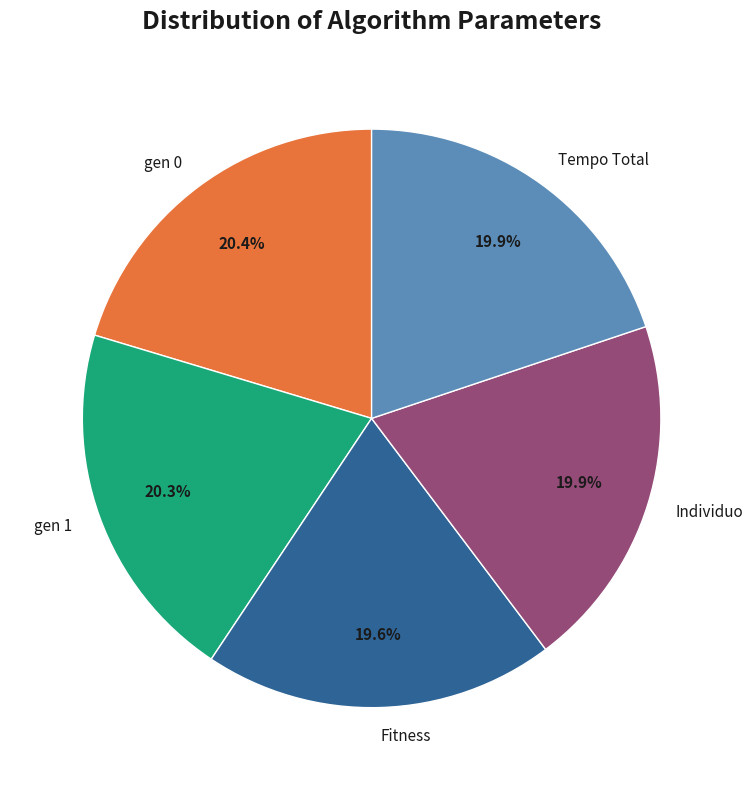

Does any single category account for the majority?

No